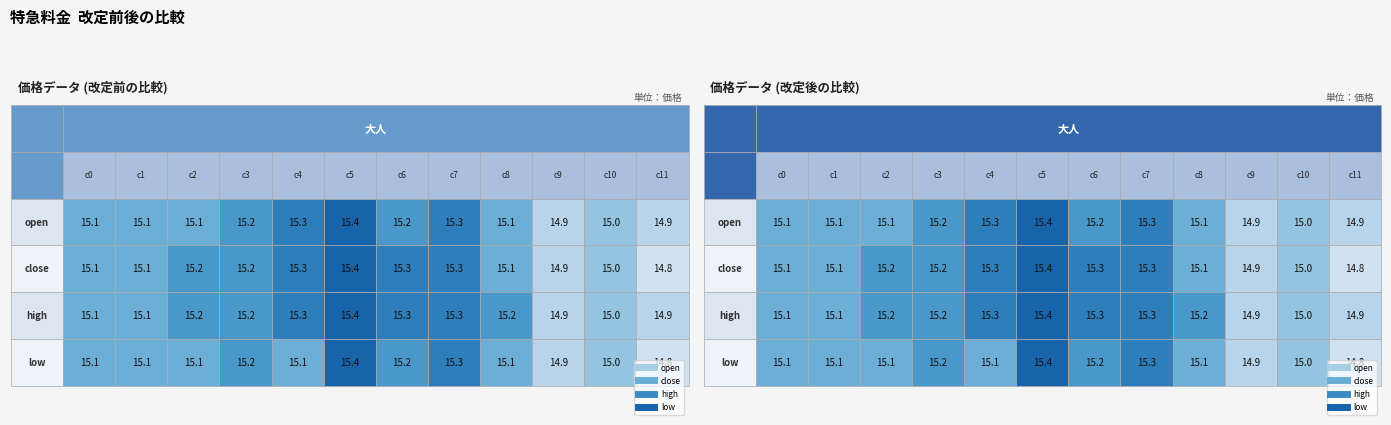

What is the spread (max minus min) of values at 8?

0.1